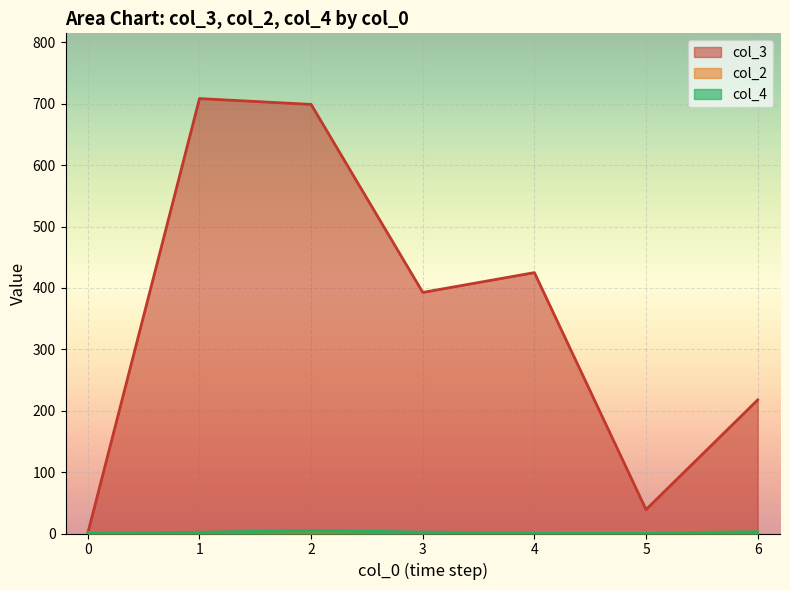

In col_2, how many points are lower than both neighbors (excluding endpoints)?

4